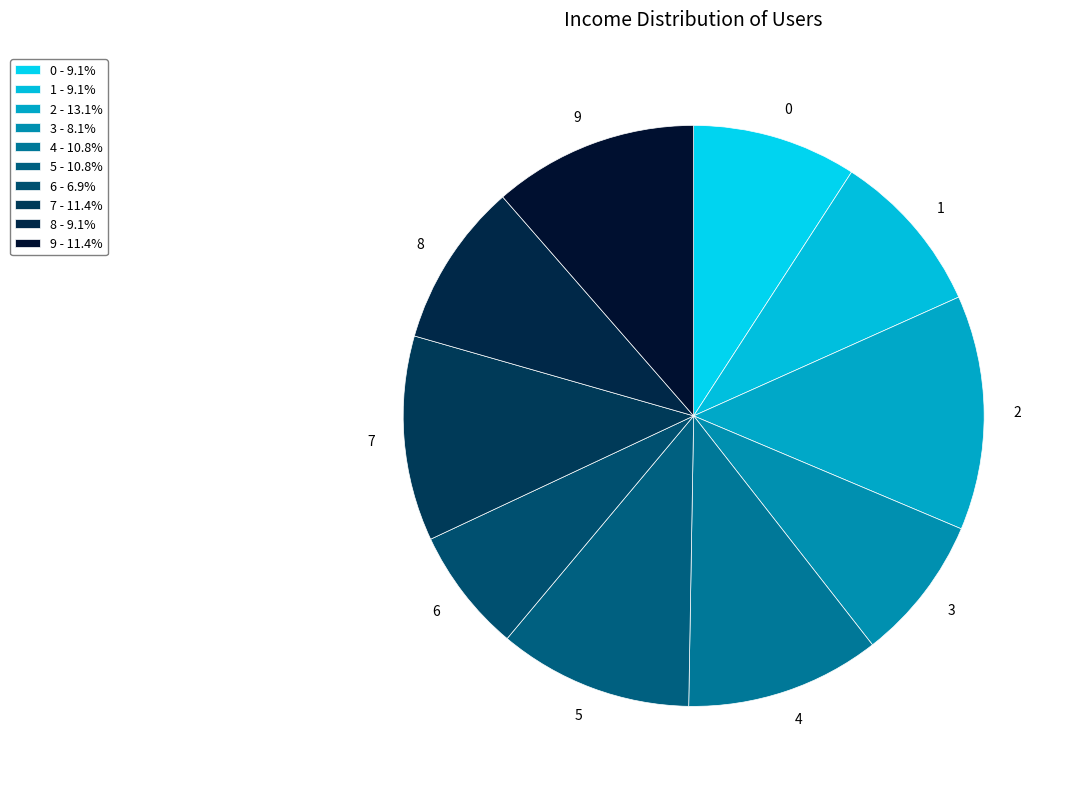

Is there a majority slice in this chart?

No